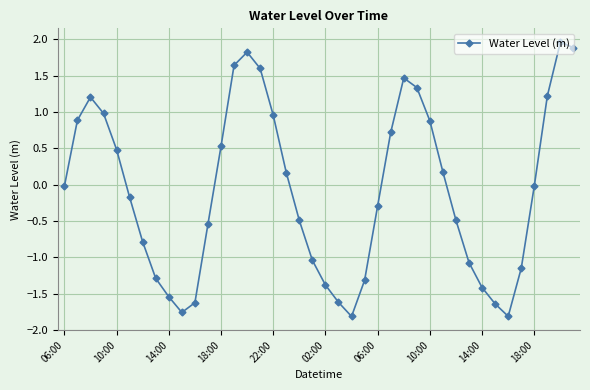

What is the value of the 16th point from the left?

1.6